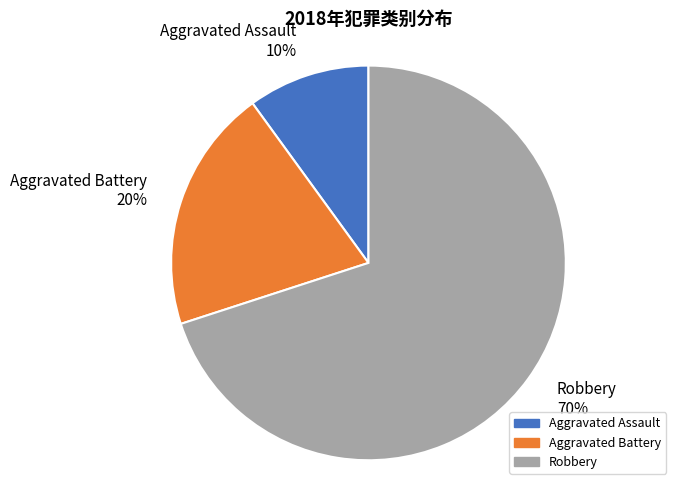

To the nearest percent, what percentage of the pie is Robbery?

70%